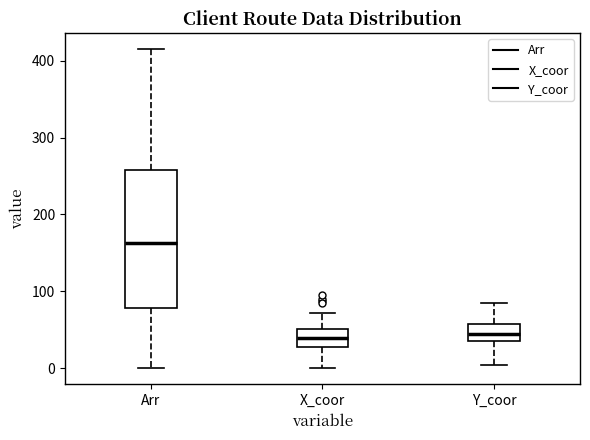

Where is the upper edge of the box for X_coor on the y-axis? The values are not printed on the chart, so give them approximately, as read against the axis.

50